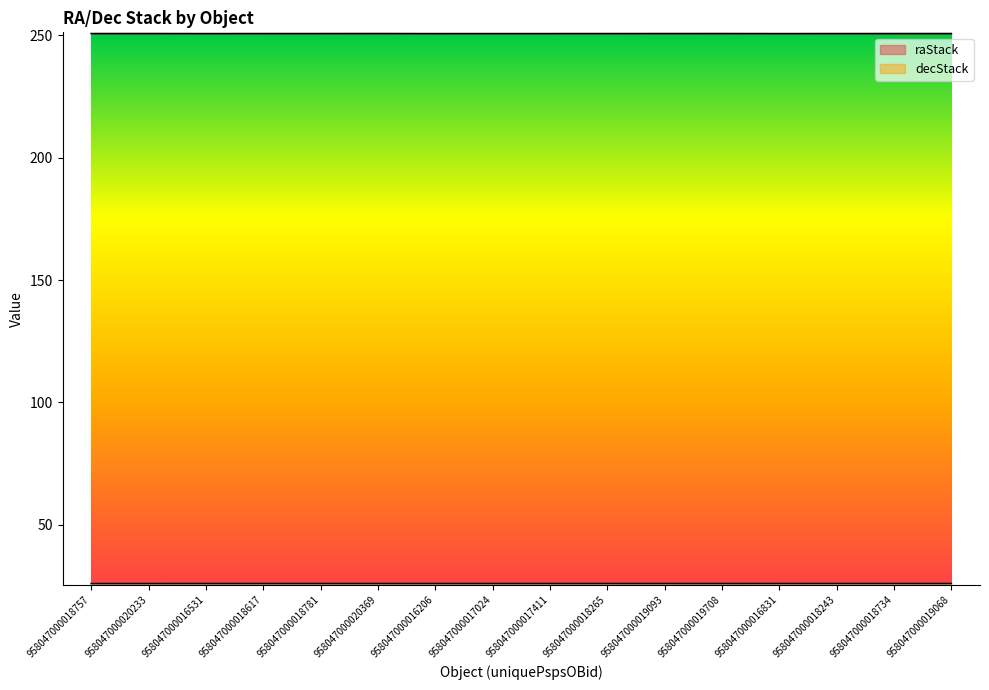

What is the label of the 2nd point from the right?

958047000018734